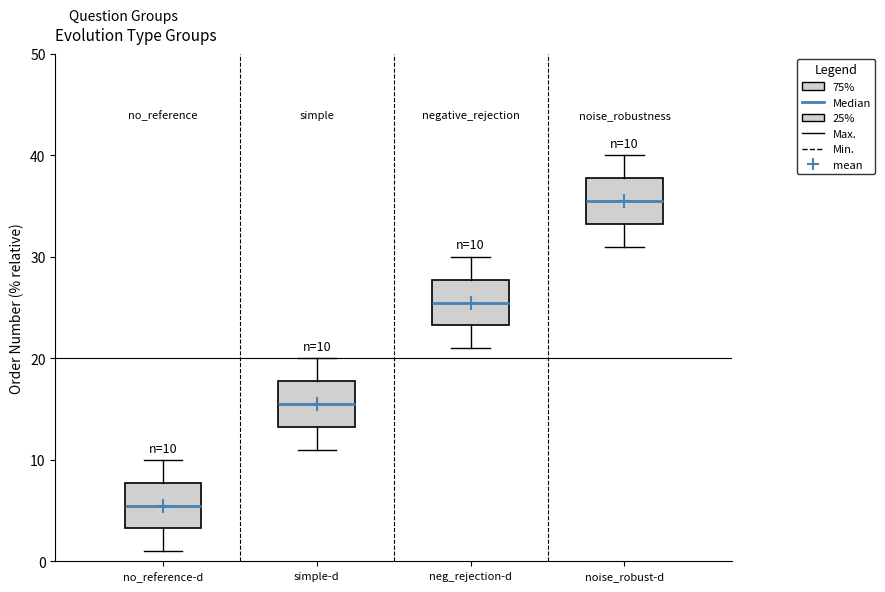

Which box's median line is the lowest?

no_reference-d